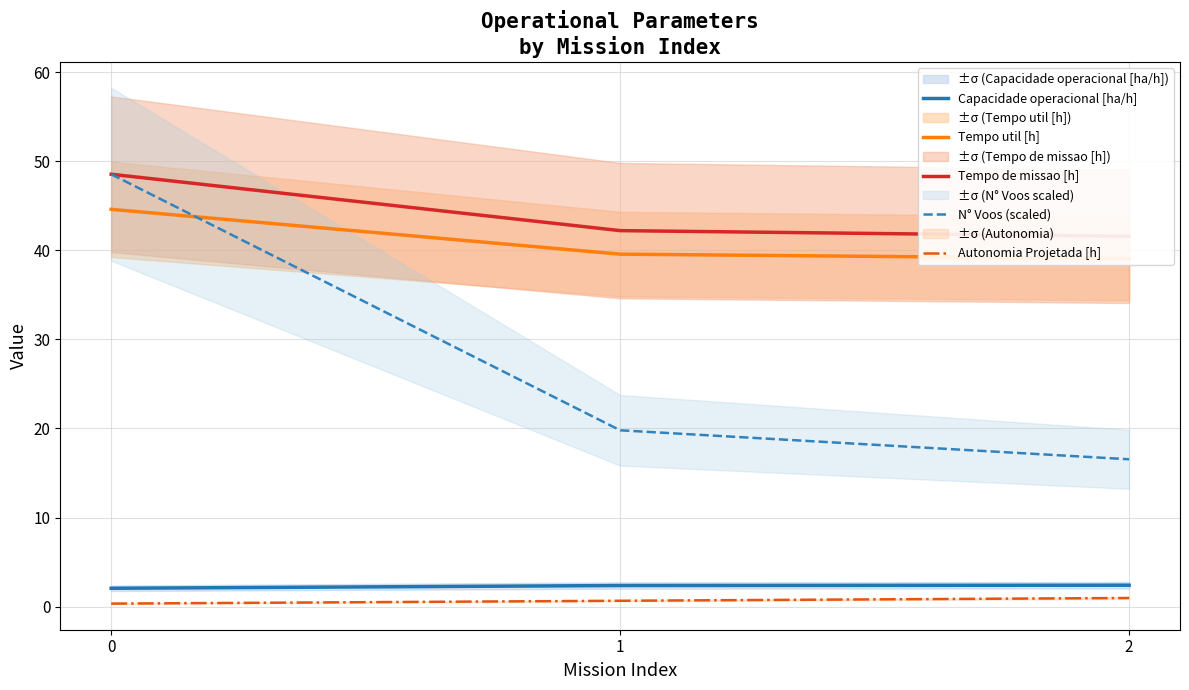

What is the sum of the Tempo util [h] values at 1 and 0?

84.2